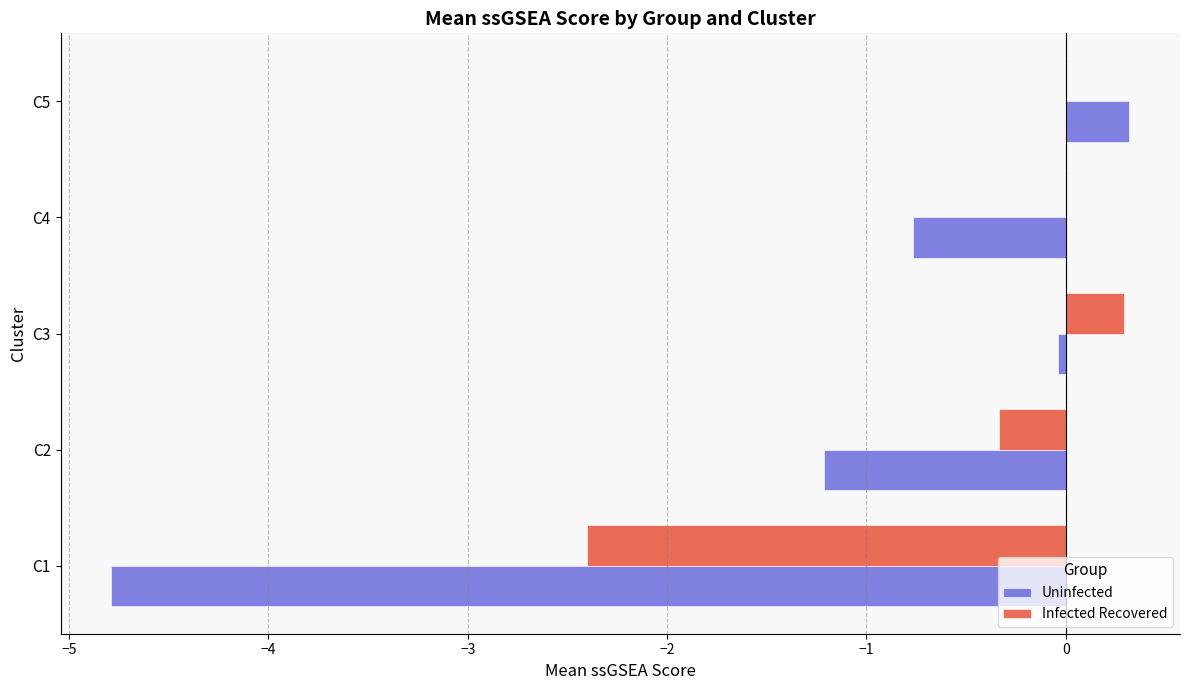

Is it true that Uninfected equals -1.2 at C2?

True